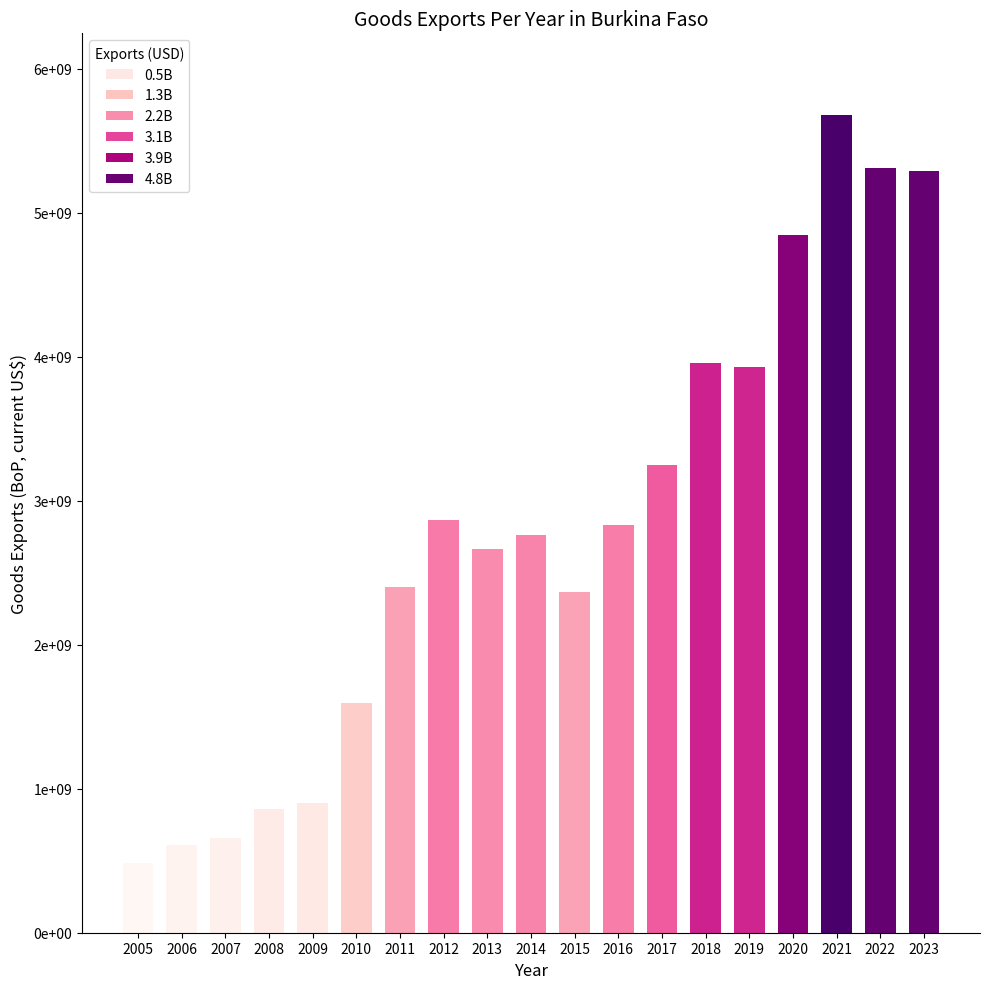

Are the bars horizontal?

No